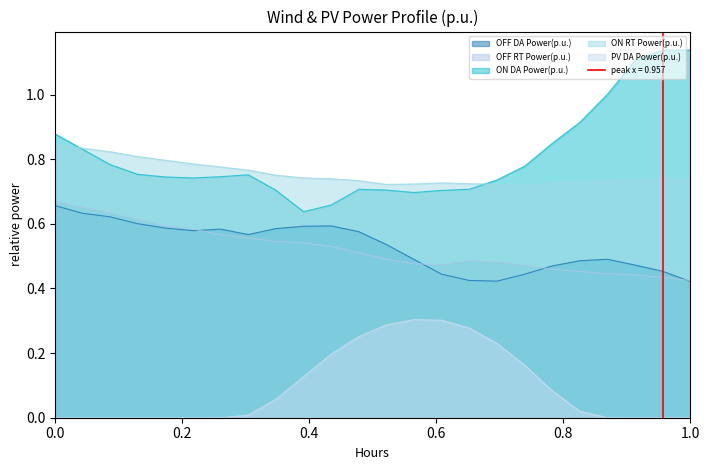

Which series changed the most between 20 and 21?

ON DA Power(p.u.)